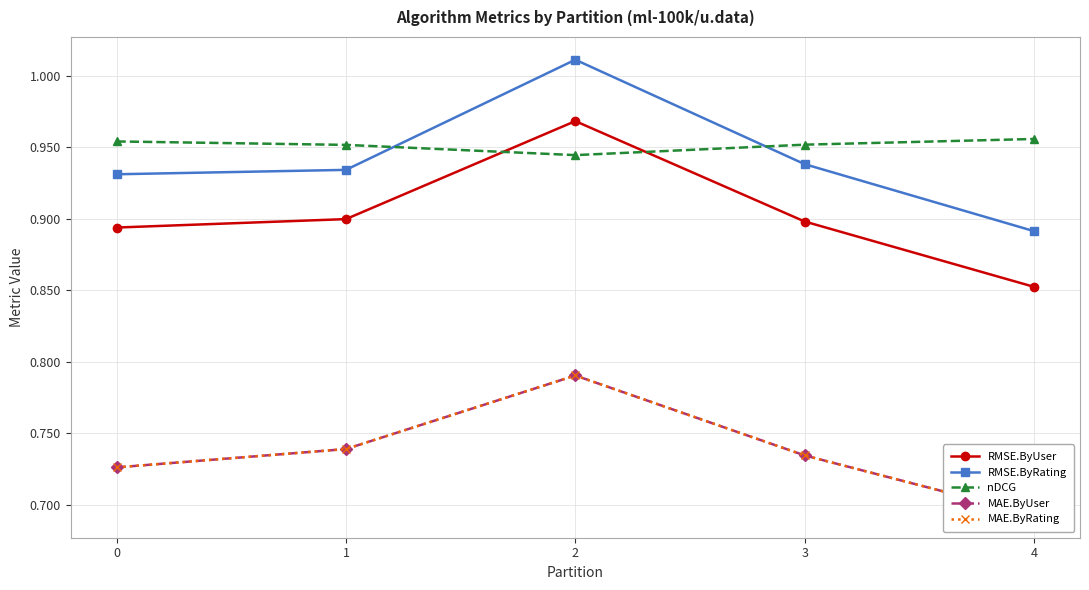

The RMSE.ByUser series shows 0.3 at 2. True or false?

False